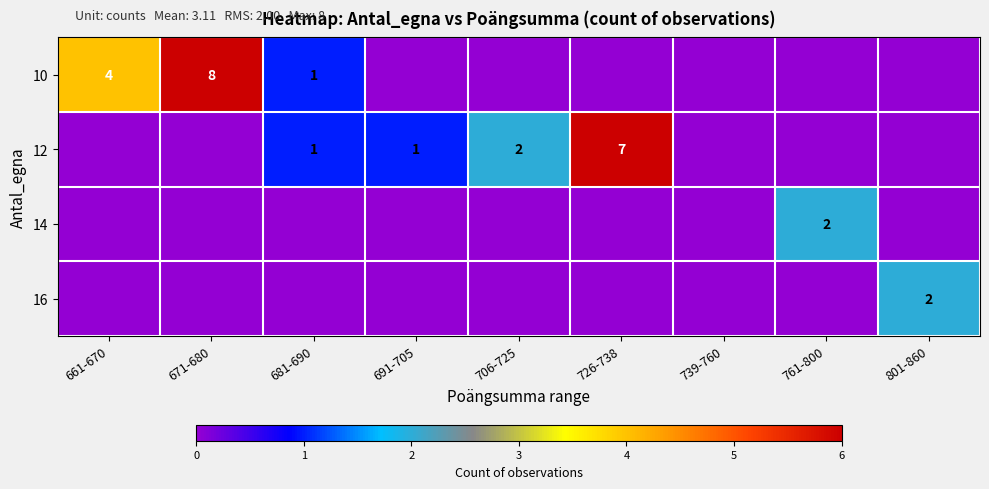

What is the difference between the highest and lowest values at 761-800?

2